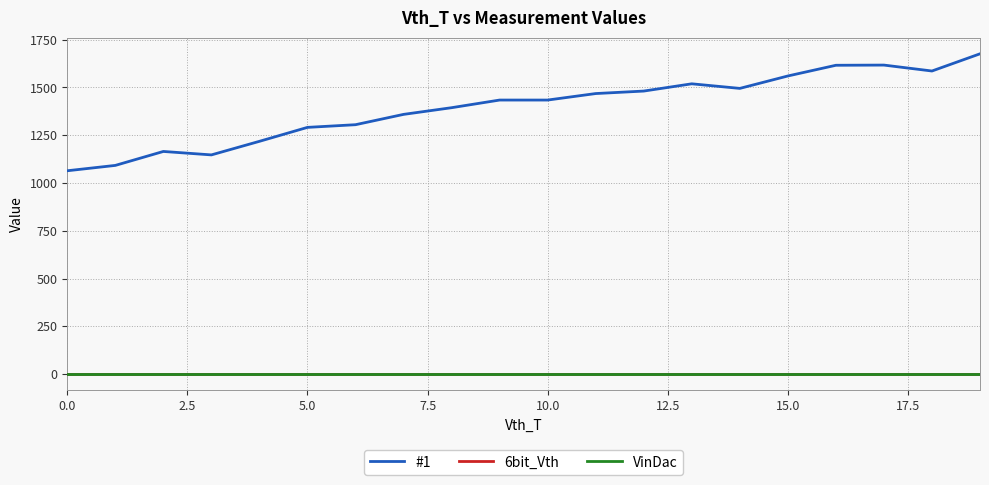

Is this an area chart (filled region under the line)?

No